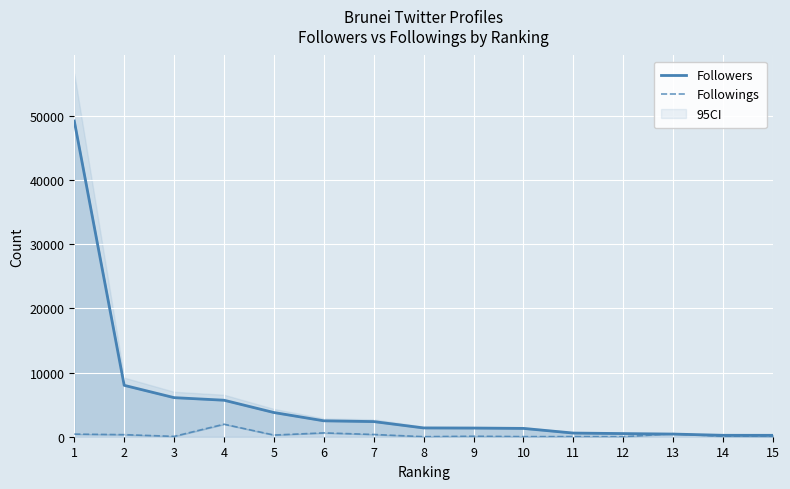

Reading left to right, what are all the values shown in this chart?

Followers: 49207	8010	6091	5690	3771	2481	2360	1368	1349	1296	570	491	415	221	218
Followings: 406	322	55	1950	262	597	351	8	79	17	20	3	468	63	2